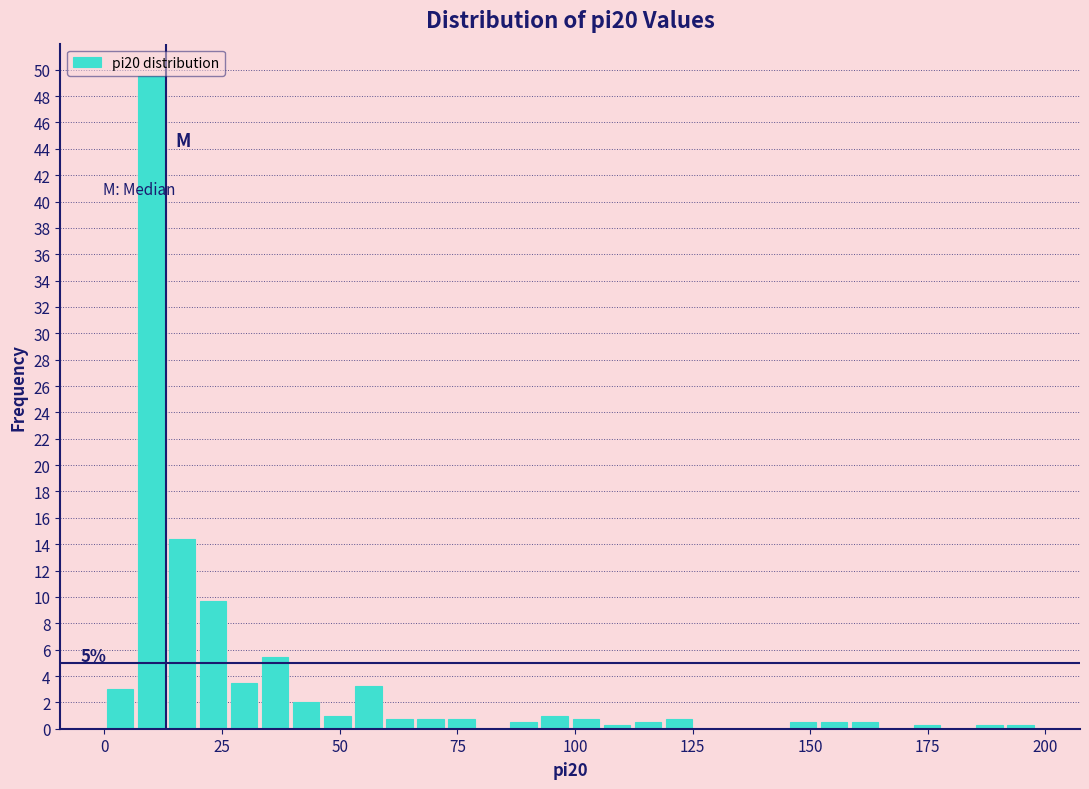

Around what value on the x-axis is the tallest bar? Give the approximate position of its centre, as read against the axis.

10